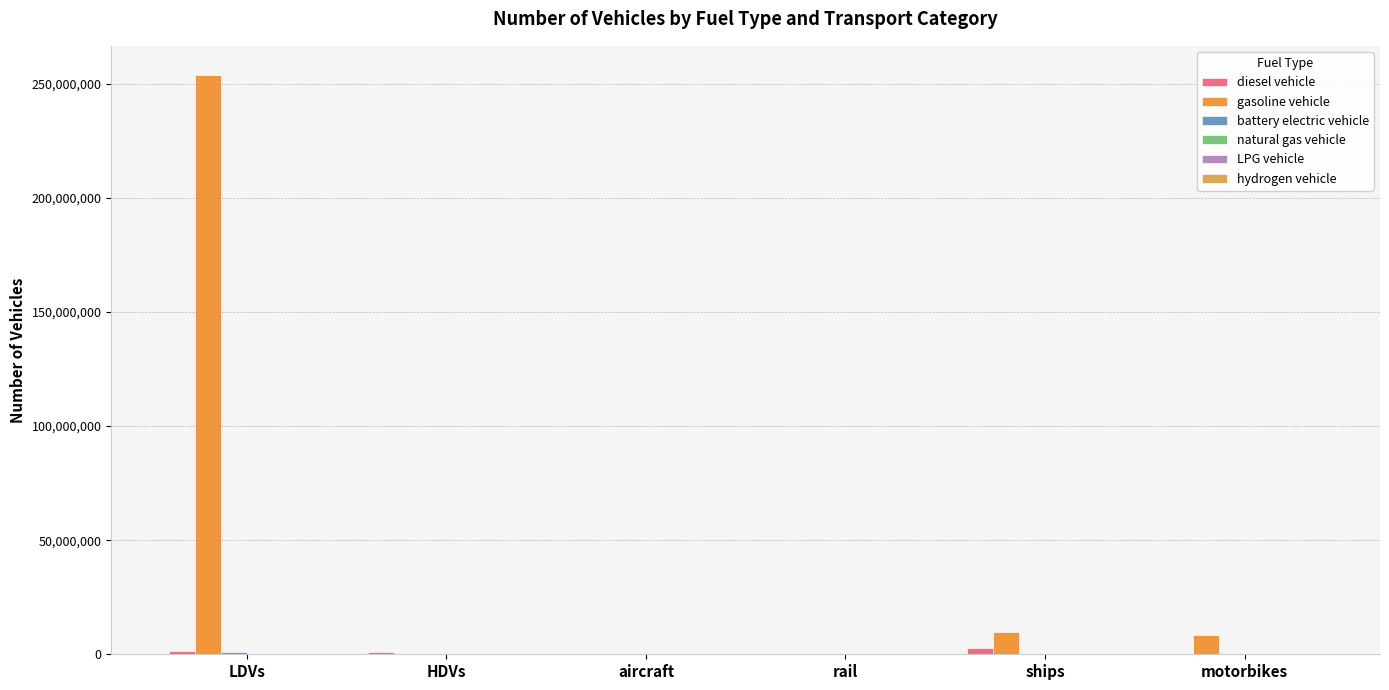

Which series has the largest total across all categories?

gasoline vehicle